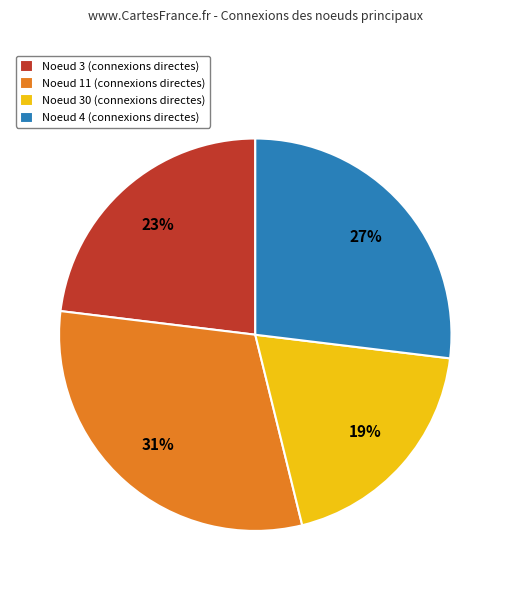

Is there a majority slice in this chart?

No